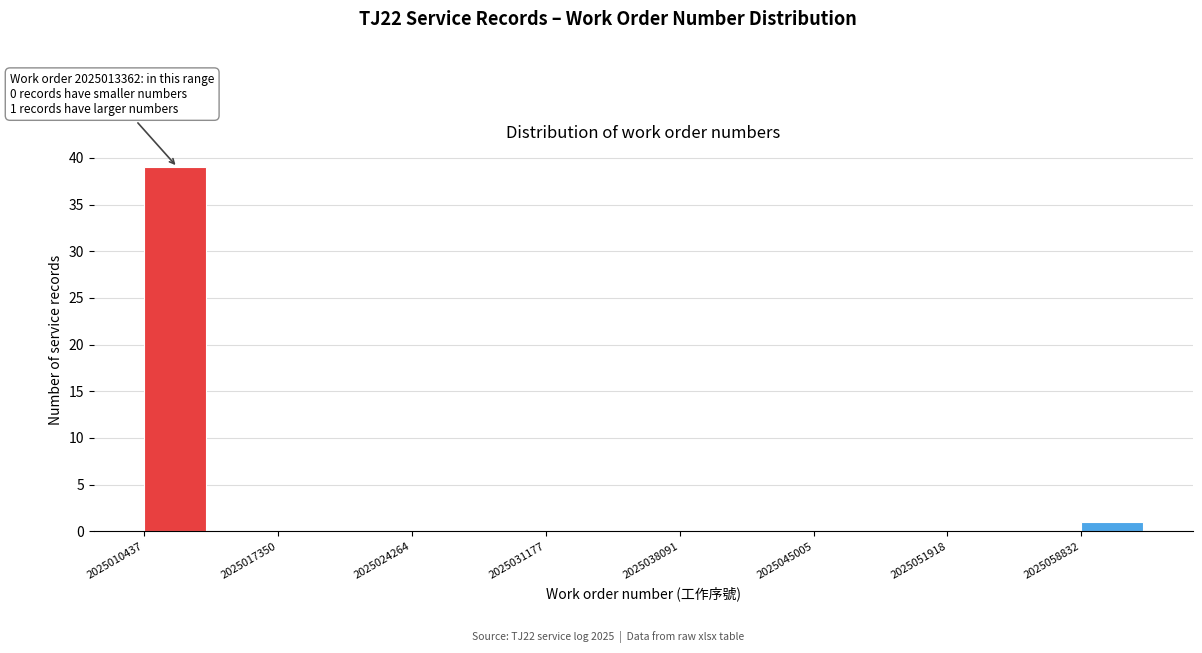

Around what value on the x-axis is the tallest bar? Give the approximate position of its centre, as read against the axis.

2025012000